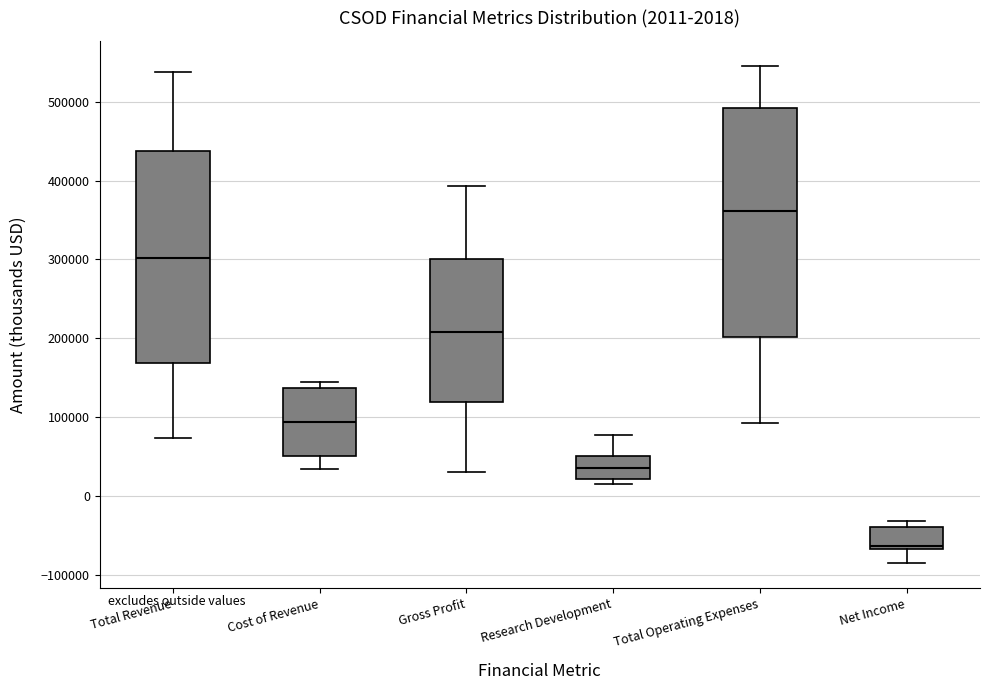

Which box has the lowest median line?

Net Income